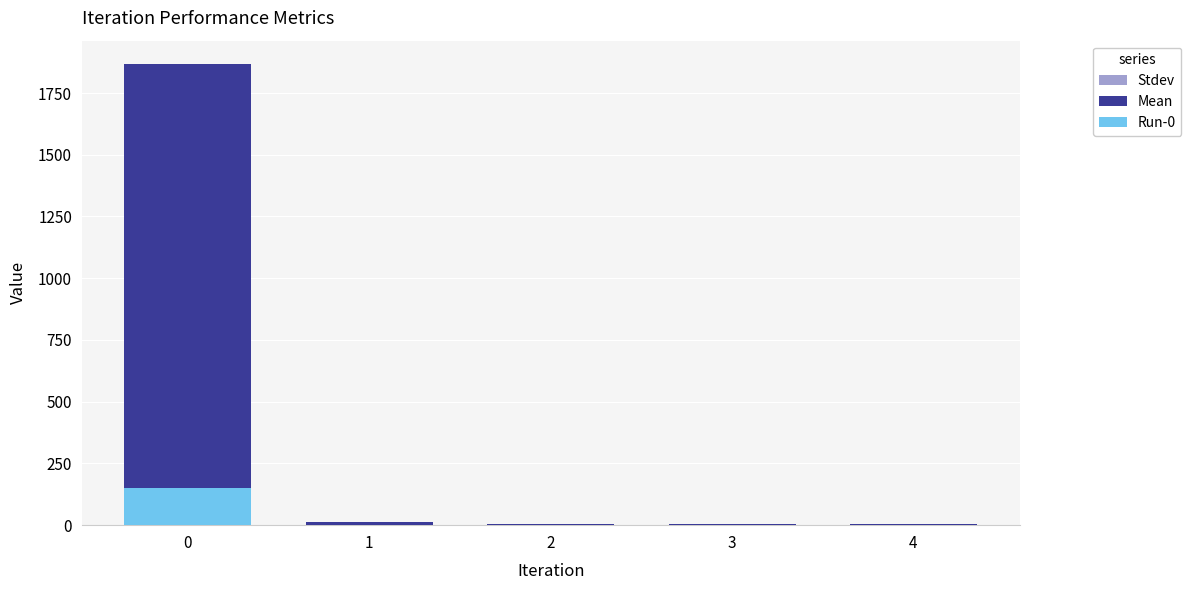

True or false: Run-0 has a value of 149.5 at 0.

True